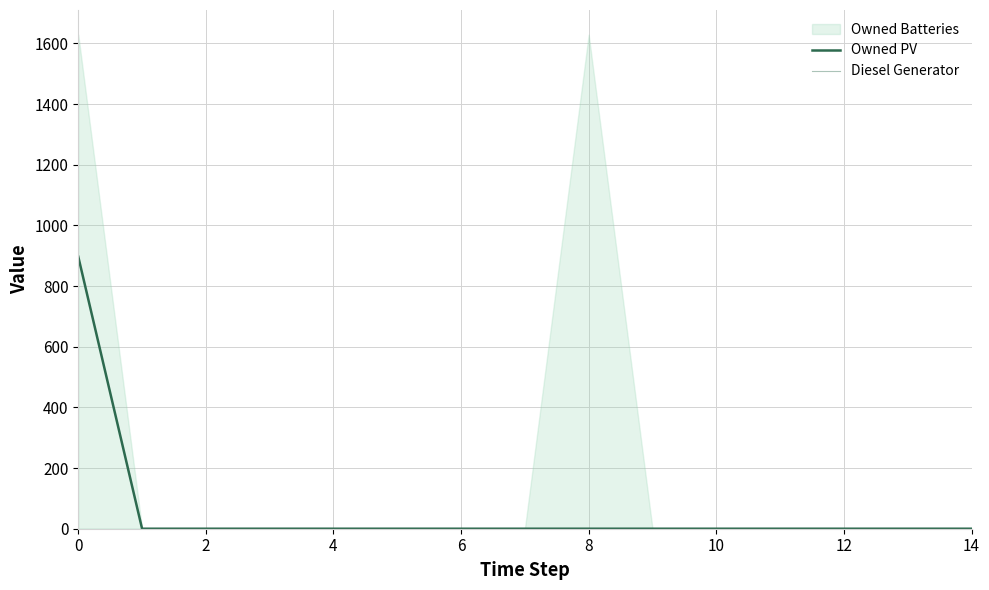

Which category has the lowest value in the Owned PV series?

2